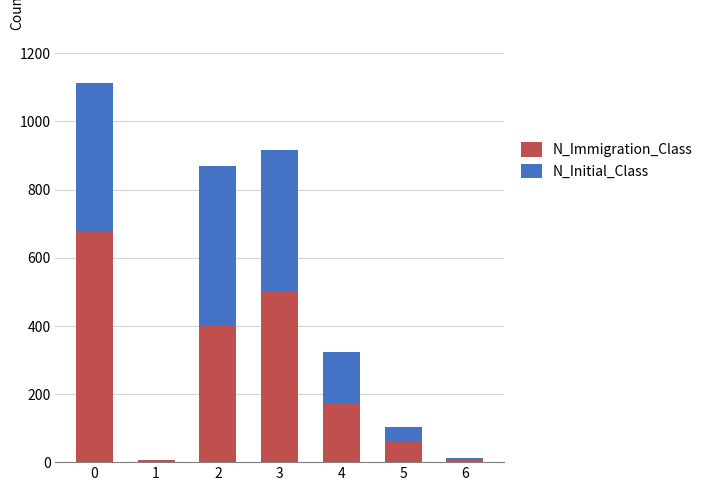

How many series are shown in this chart?

2